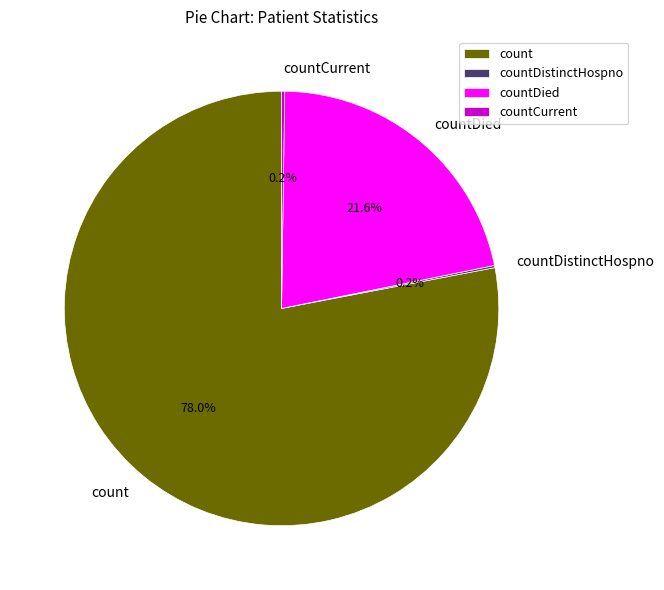

What is the total percentage of count and countDied?

99.6%